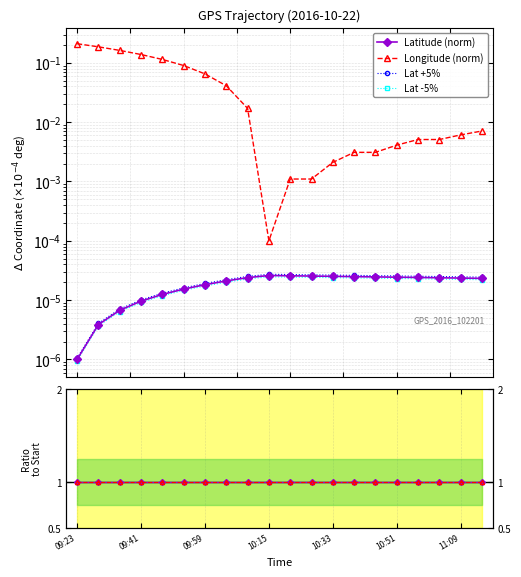

At which category does Longitude (norm) reach its first local valley?

10:15